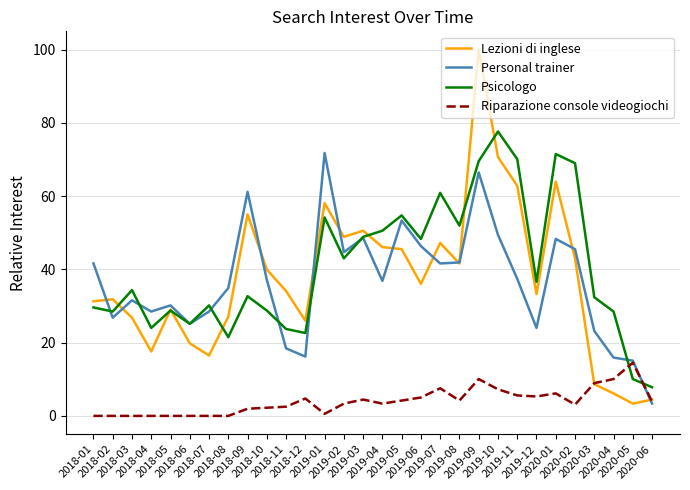

Rank the series by their maximum value, from highest to lowest.

Lezioni di inglese, Psicologo, Personal trainer, Riparazione console videogiochi